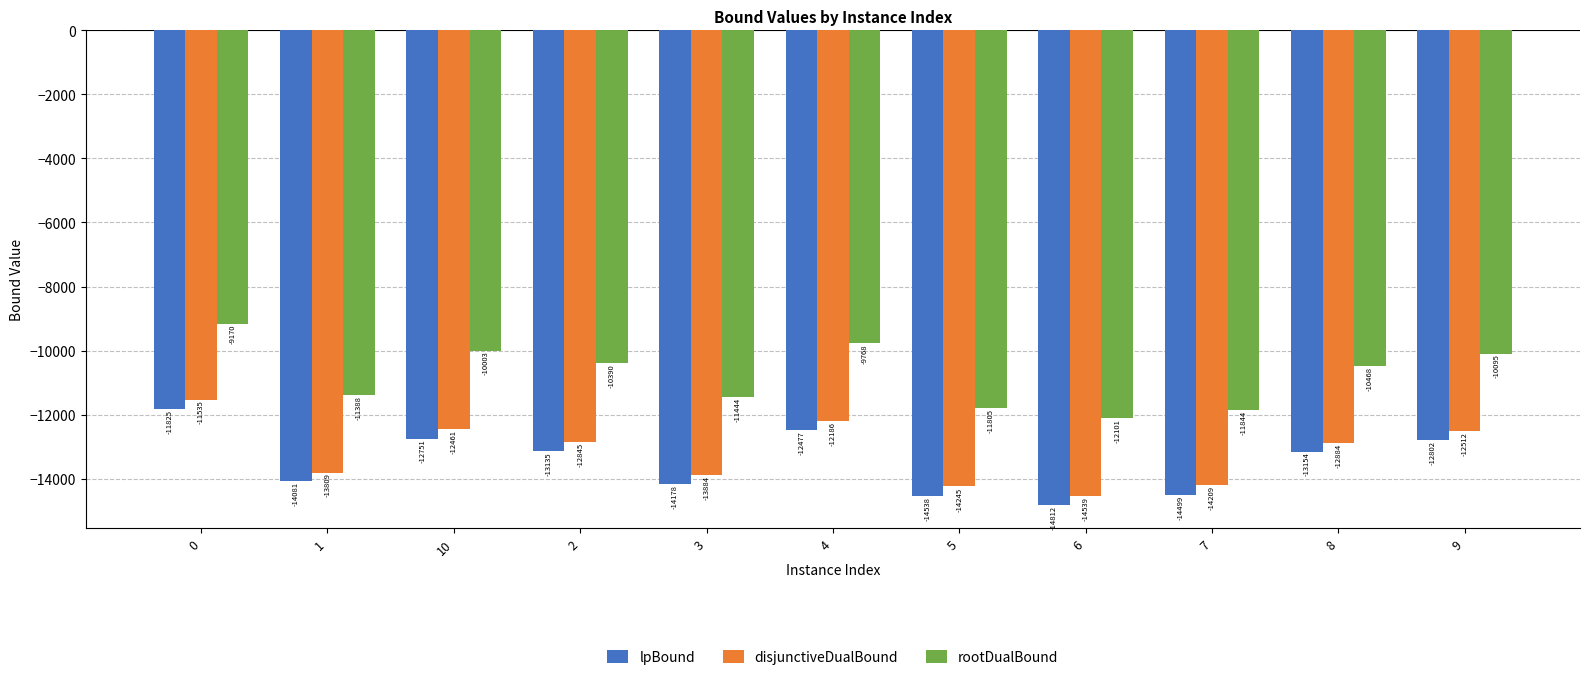

What is the difference between the highest and lowest values at 1?

2693.1